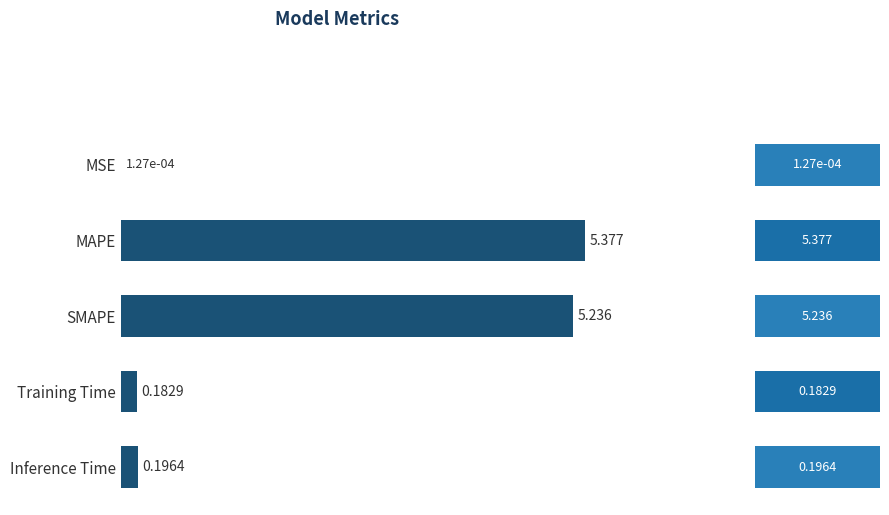

Which label corresponds to the largest value in the chart?

MAPE